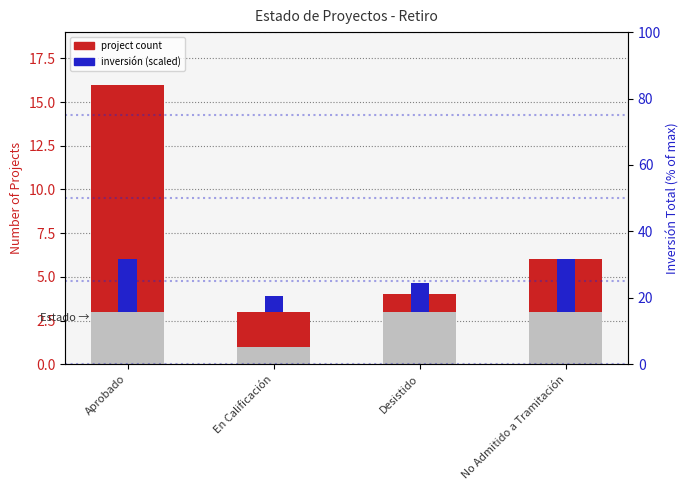

How many groups of bars are there?

4